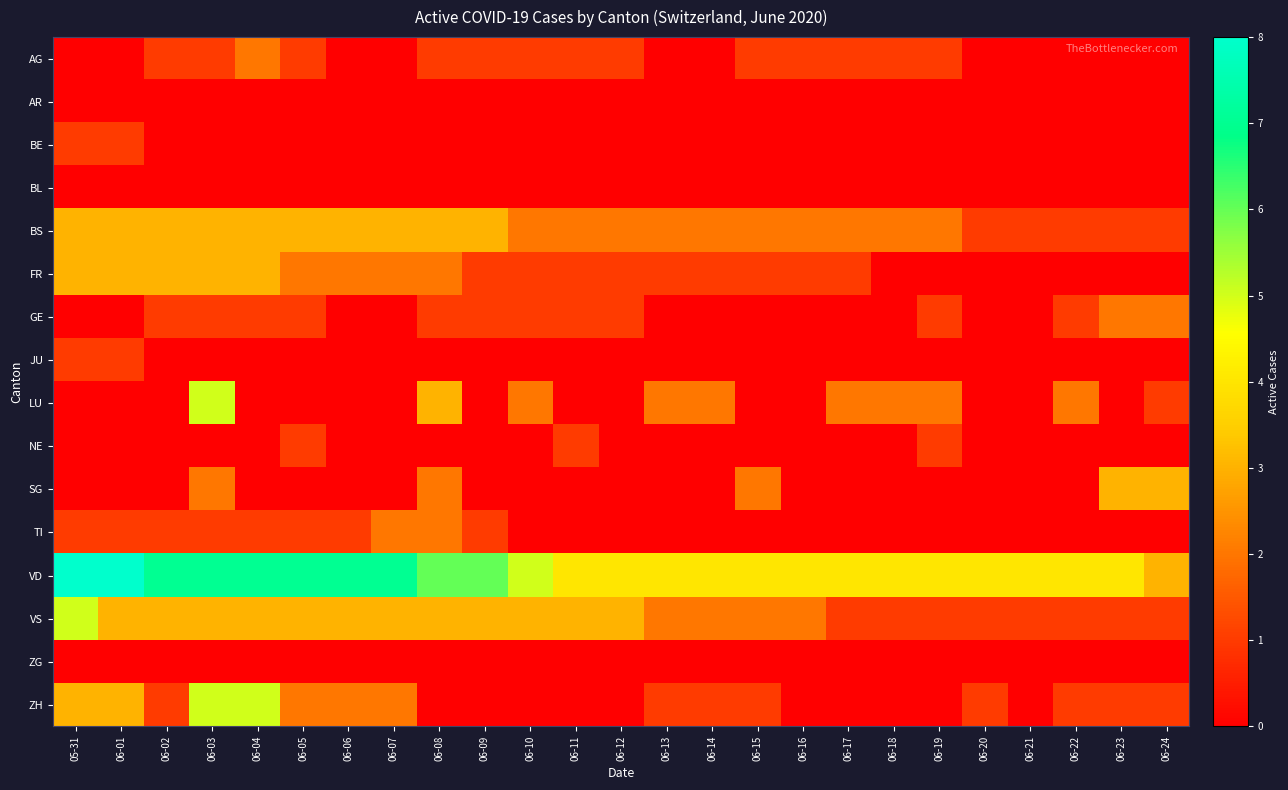

Reading left to right, transcribe all the data shown in this chart.

AG: 05-31=0	06-01=0	06-02=1	06-03=1	06-04=2	06-05=1	06-06=0	06-07=0	06-08=1	06-09=1	06-10=1	06-11=1	06-12=1	06-13=0	06-14=0	06-15=1	06-16=1	06-17=1	06-18=1	06-19=1	06-20=0	06-21=0	06-22=0	06-23=0	06-24=0
AR: 05-31=0	06-01=0	06-02=0	06-03=0	06-04=0	06-05=0	06-06=0	06-07=0	06-08=0	06-09=0	06-10=0	06-11=0	06-12=0	06-13=0	06-14=0	06-15=0	06-16=0	06-17=0	06-18=0	06-19=0	06-20=0	06-21=0	06-22=0	06-23=0	06-24=0
BE: 05-31=1	06-01=1	06-02=0	06-03=0	06-04=0	06-05=0	06-06=0	06-07=0	06-08=0	06-09=0	06-10=0	06-11=0	06-12=0	06-13=0	06-14=0	06-15=0	06-16=0	06-17=0	06-18=0	06-19=0	06-20=0	06-21=0	06-22=0	06-23=0	06-24=0
BL: 05-31=0	06-01=0	06-02=0	06-03=0	06-04=0	06-05=0	06-06=0	06-07=0	06-08=0	06-09=0	06-10=0	06-11=0	06-12=0	06-13=0	06-14=0	06-15=0	06-16=0	06-17=0	06-18=0	06-19=0	06-20=0	06-21=0	06-22=0	06-23=0	06-24=0
BS: 05-31=3	06-01=3	06-02=3	06-03=3	06-04=3	06-05=3	06-06=3	06-07=3	06-08=3	06-09=3	06-10=2	06-11=2	06-12=2	06-13=2	06-14=2	06-15=2	06-16=2	06-17=2	06-18=2	06-19=2	06-20=1	06-21=1	06-22=1	06-23=1	06-24=1
FR: 05-31=3	06-01=3	06-02=3	06-03=3	06-04=3	06-05=2	06-06=2	06-07=2	06-08=2	06-09=1	06-10=1	06-11=1	06-12=1	06-13=1	06-14=1	06-15=1	06-16=1	06-17=1	06-18=0	06-19=0	06-20=0	06-21=0	06-22=0	06-23=0	06-24=0
GE: 05-31=0	06-01=0	06-02=1	06-03=1	06-04=1	06-05=1	06-06=0	06-07=0	06-08=1	06-09=1	06-10=1	06-11=1	06-12=1	06-13=0	06-14=0	06-15=0	06-16=0	06-17=0	06-18=0	06-19=1	06-20=0	06-21=0	06-22=1	06-23=2	06-24=2
JU: 05-31=1	06-01=1	06-02=0	06-03=0	06-04=0	06-05=0	06-06=0	06-07=0	06-08=0	06-09=0	06-10=0	06-11=0	06-12=0	06-13=0	06-14=0	06-15=0	06-16=0	06-17=0	06-18=0	06-19=0	06-20=0	06-21=0	06-22=0	06-23=0	06-24=0
LU: 05-31=0	06-01=0	06-02=0	06-03=5	06-04=0	06-05=0	06-06=0	06-07=0	06-08=3	06-09=0	06-10=2	06-11=0	06-12=0	06-13=2	06-14=2	06-15=0	06-16=0	06-17=2	06-18=2	06-19=2	06-20=0	06-21=0	06-22=2	06-23=0	06-24=1
NE: 05-31=0	06-01=0	06-02=0	06-03=0	06-04=0	06-05=1	06-06=0	06-07=0	06-08=0	06-09=0	06-10=0	06-11=1	06-12=0	06-13=0	06-14=0	06-15=0	06-16=0	06-17=0	06-18=0	06-19=1	06-20=0	06-21=0	06-22=0	06-23=0	06-24=0
SG: 05-31=0	06-01=0	06-02=0	06-03=2	06-04=0	06-05=0	06-06=0	06-07=0	06-08=2	06-09=0	06-10=0	06-11=0	06-12=0	06-13=0	06-14=0	06-15=2	06-16=0	06-17=0	06-18=0	06-19=0	06-20=0	06-21=0	06-22=0	06-23=3	06-24=3
TI: 05-31=1	06-01=1	06-02=1	06-03=1	06-04=1	06-05=1	06-06=1	06-07=2	06-08=2	06-09=1	06-10=0	06-11=0	06-12=0	06-13=0	06-14=0	06-15=0	06-16=0	06-17=0	06-18=0	06-19=0	06-20=0	06-21=0	06-22=0	06-23=0	06-24=0
VD: 05-31=8	06-01=8	06-02=7	06-03=7	06-04=7	06-05=7	06-06=7	06-07=7	06-08=6	06-09=6	06-10=5	06-11=4	06-12=4	06-13=4	06-14=4	06-15=4	06-16=4	06-17=4	06-18=4	06-19=4	06-20=4	06-21=4	06-22=4	06-23=4	06-24=3
VS: 05-31=5	06-01=3	06-02=3	06-03=3	06-04=3	06-05=3	06-06=3	06-07=3	06-08=3	06-09=3	06-10=3	06-11=3	06-12=3	06-13=2	06-14=2	06-15=2	06-16=2	06-17=1	06-18=1	06-19=1	06-20=1	06-21=1	06-22=1	06-23=1	06-24=1
ZG: 05-31=0	06-01=0	06-02=0	06-03=0	06-04=0	06-05=0	06-06=0	06-07=0	06-08=0	06-09=0	06-10=0	06-11=0	06-12=0	06-13=0	06-14=0	06-15=0	06-16=0	06-17=0	06-18=0	06-19=0	06-20=0	06-21=0	06-22=0	06-23=0	06-24=0
ZH: 05-31=3	06-01=3	06-02=1	06-03=5	06-04=5	06-05=2	06-06=2	06-07=2	06-08=0	06-09=0	06-10=0	06-11=0	06-12=0	06-13=1	06-14=1	06-15=1	06-16=0	06-17=0	06-18=0	06-19=0	06-20=1	06-21=0	06-22=1	06-23=1	06-24=1